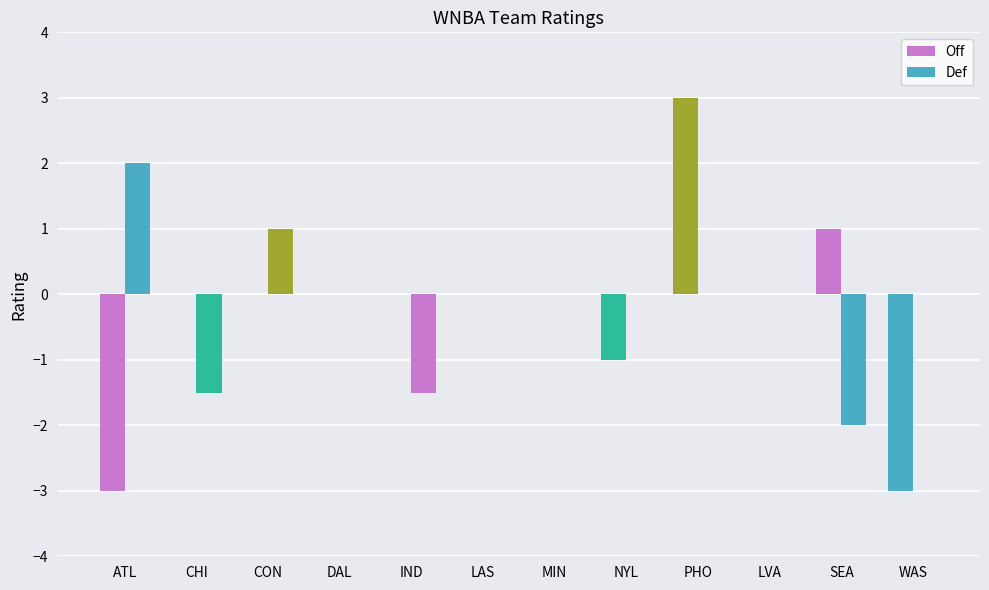

How many series are shown in this chart?

2